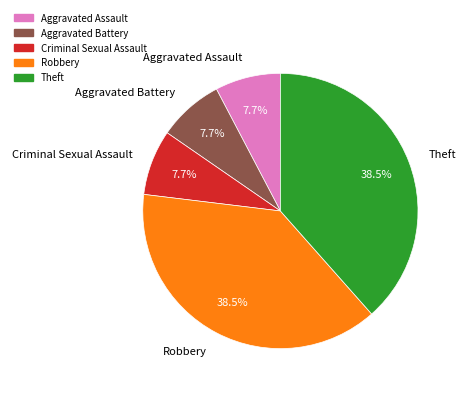

How many segments does this pie chart have?

5